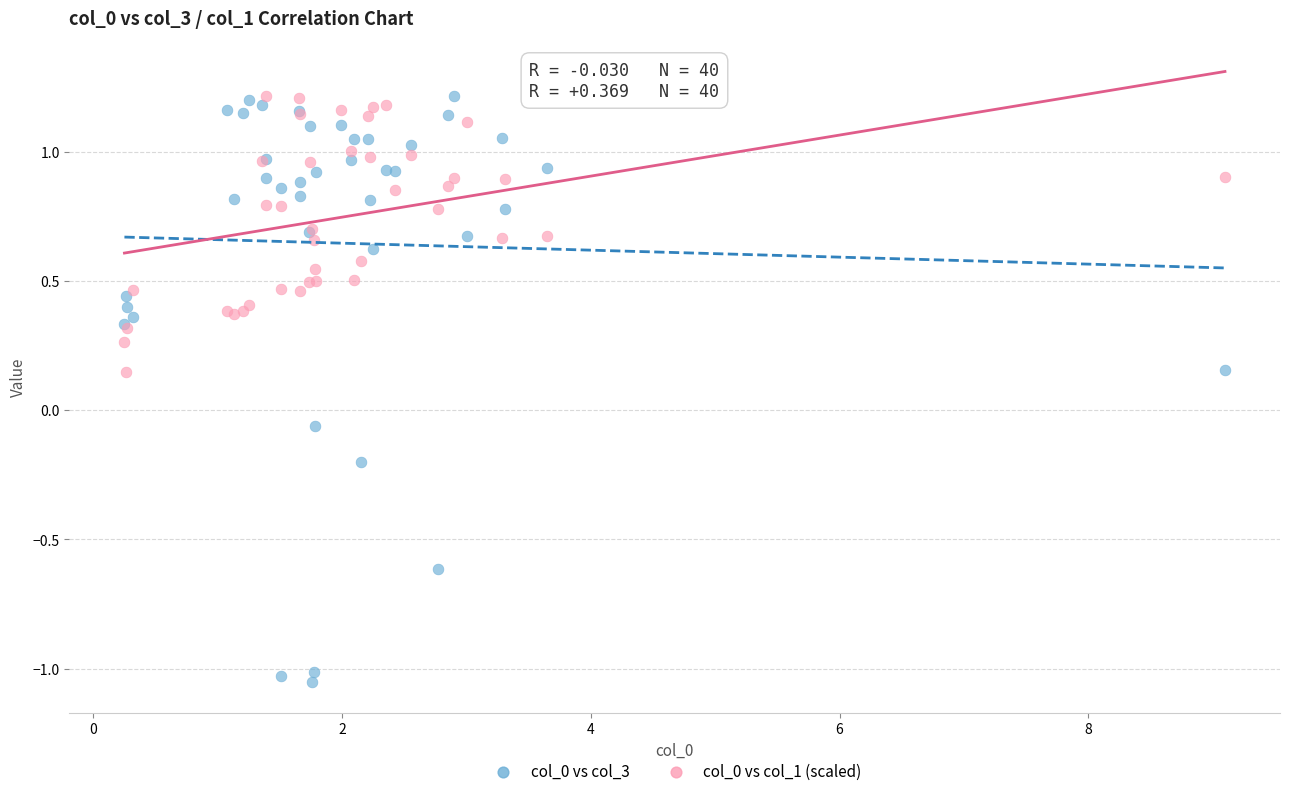

Which series has the widest spread of Y values?

col_0 vs col_3